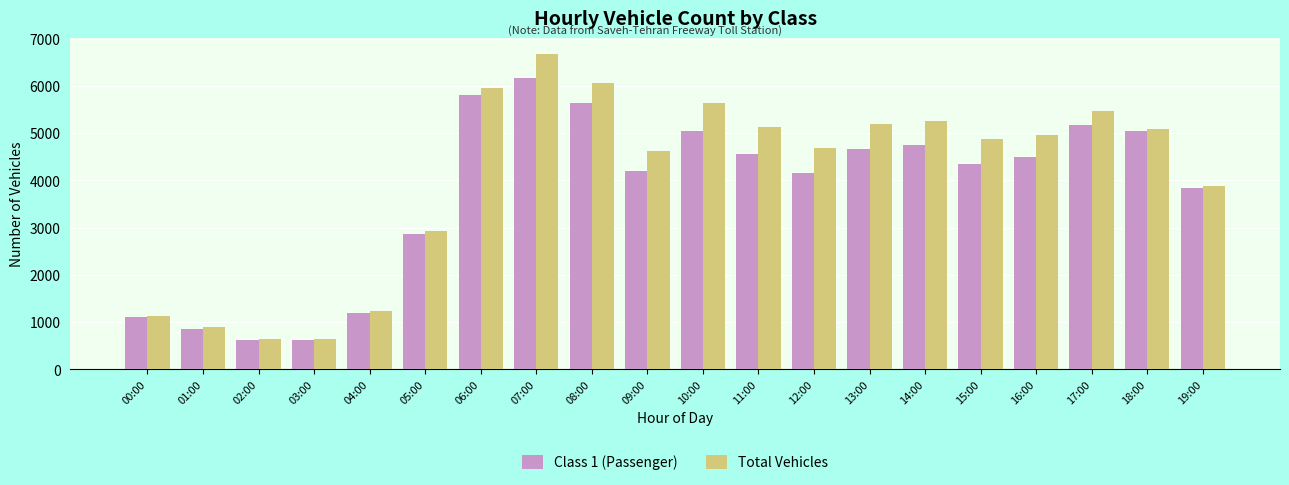

What is the label of the 4th bar from the right?

16:00